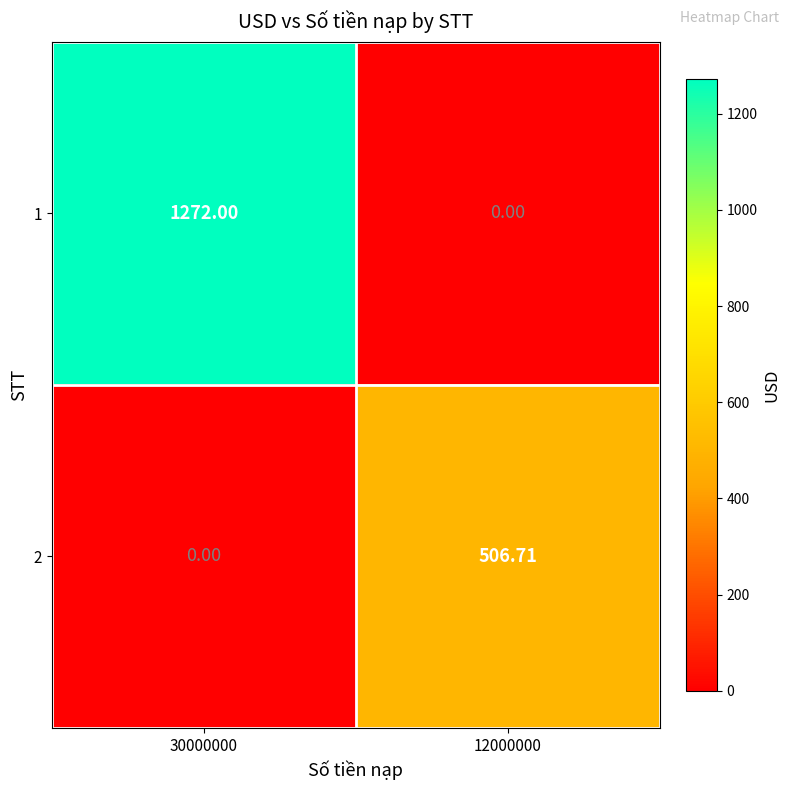

List the series in order of their overall mean, highest first.

1, 2